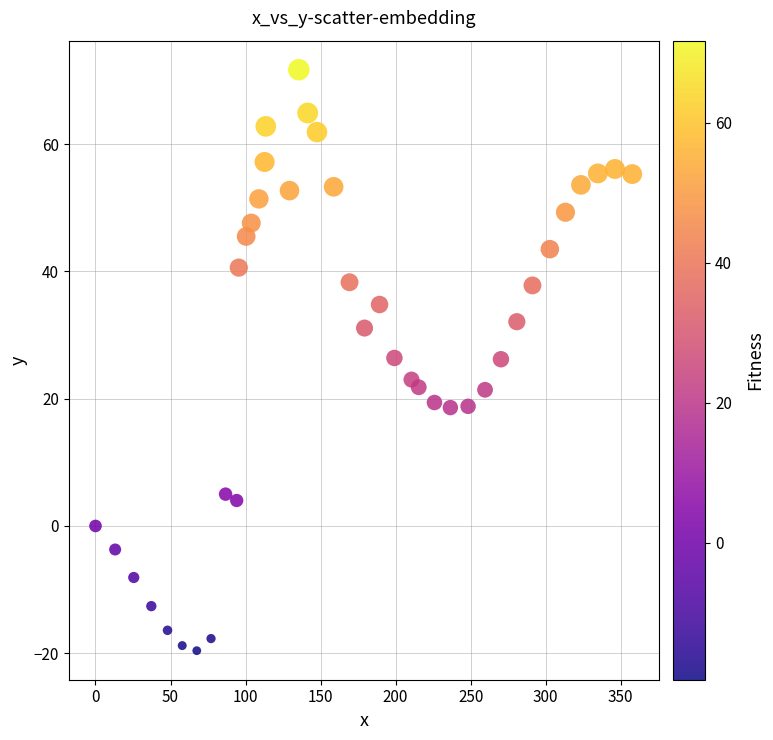

What is the range of X values (max minus min)?

357.7